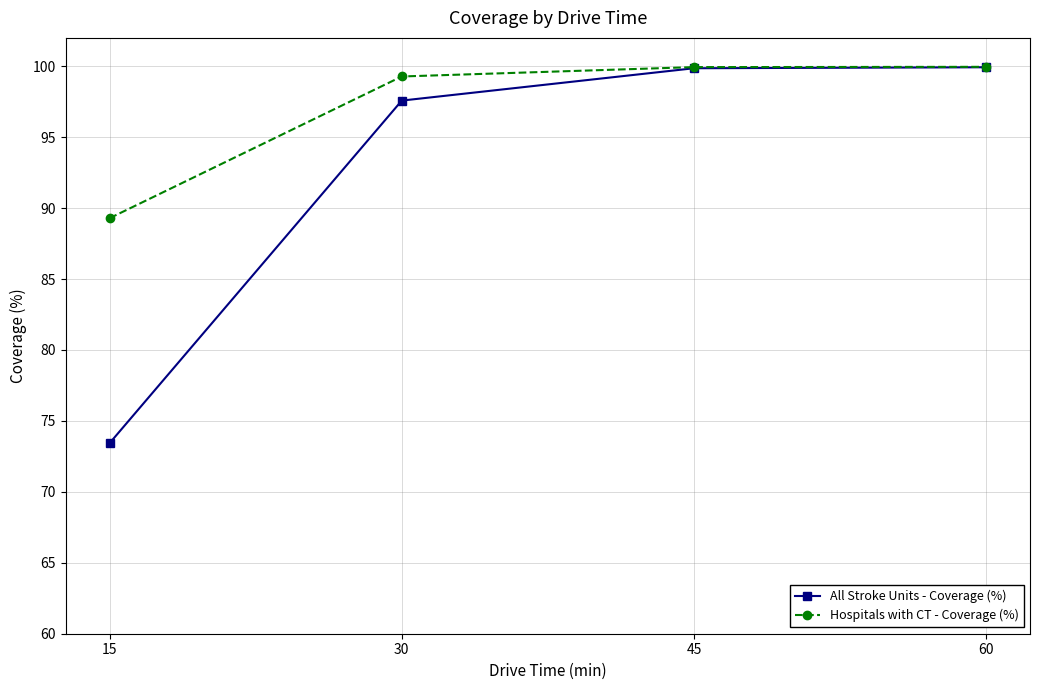

At 15, list the series in order from largest to smallest.

Hospitals with CT - Coverage (%), All Stroke Units - Coverage (%)